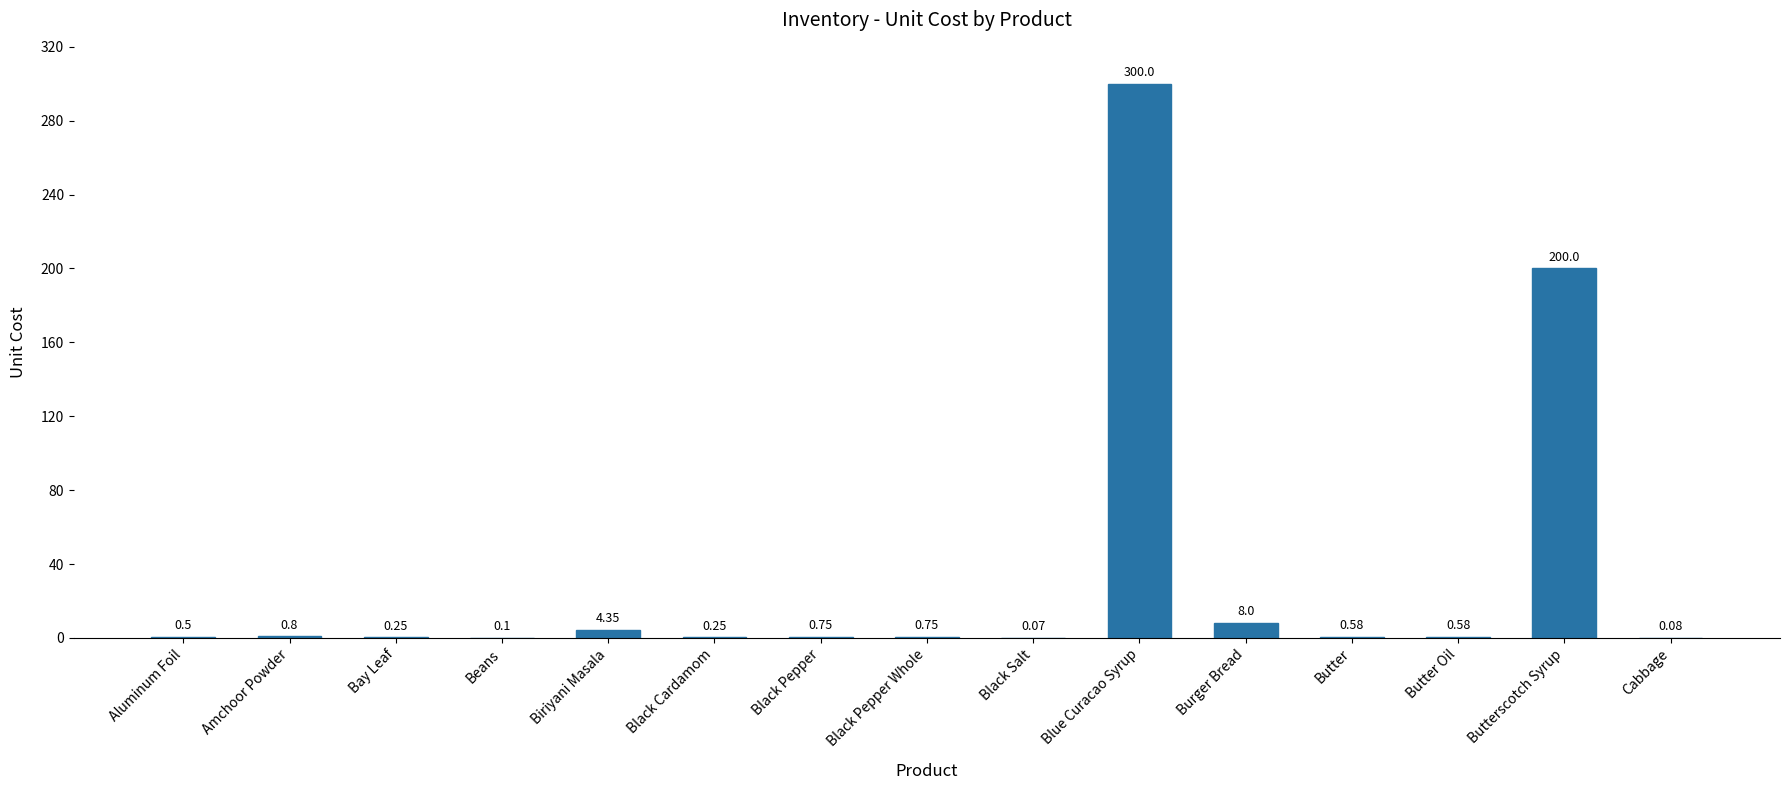

The chart shows a value of 0.8 at Black Pepper Whole. True or false?

True